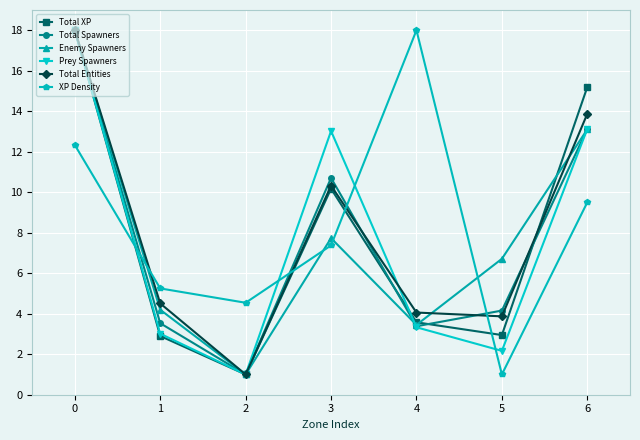

Which category has the lowest value in the XP Density series?

5